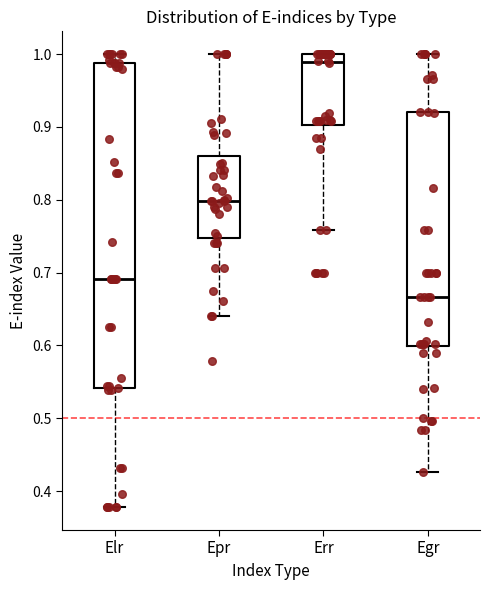

Reading left to right, transcribe this box plot: for each box, give where its median line is, the range the box spans, and where its two whiskers end, as read against the y-axis. The values are not printed on the chart, so give them approximately, as read against the axis.

Elr: median 0.69, box 0.54 to 0.99, whiskers 0.38 to 1.00
Epr: median 0.80, box 0.75 to 0.86, whiskers 0.64 to 1.00
Err: median 0.99, box 0.90 to 1.00, whiskers 0.76 to 1.00
Egr: median 0.67, box 0.60 to 0.92, whiskers 0.43 to 1.00